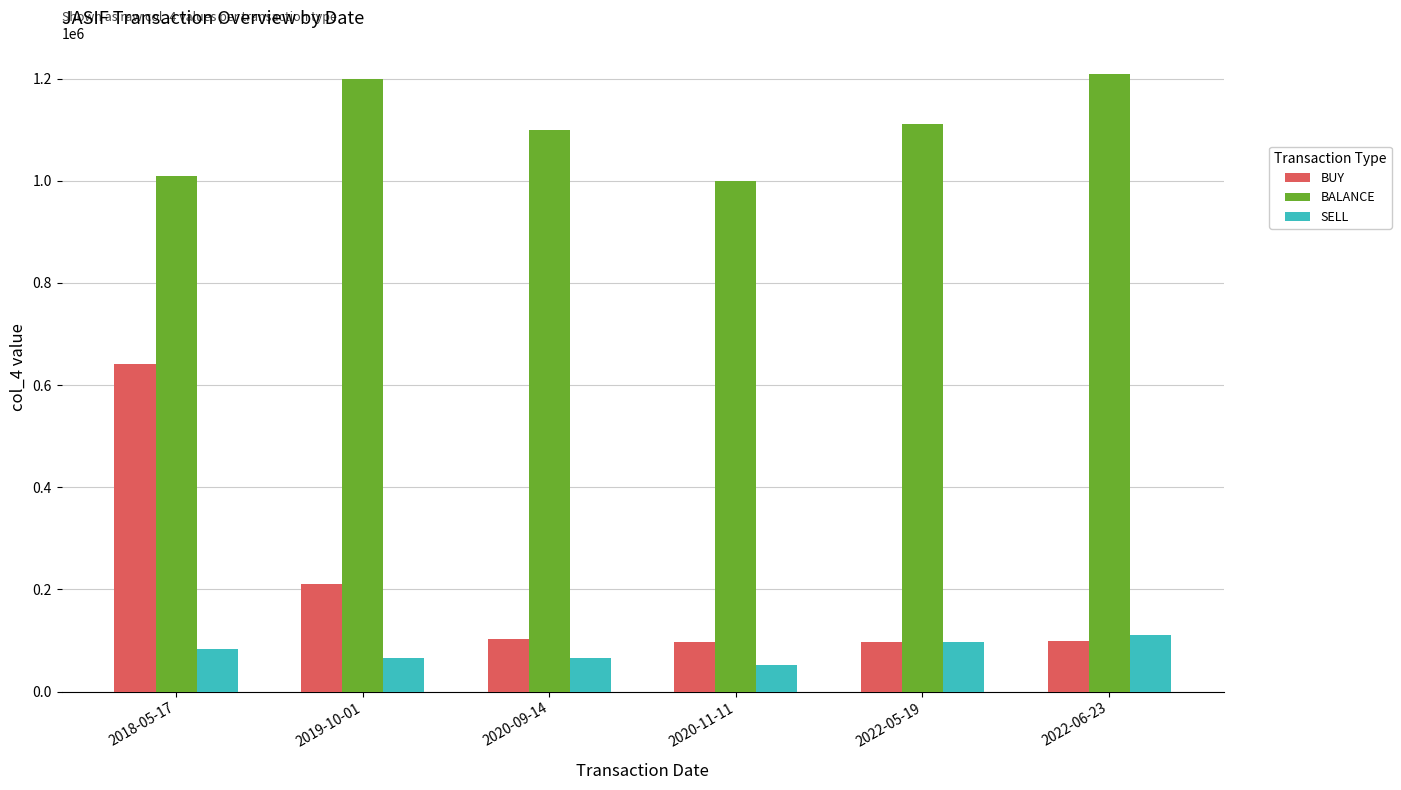

How many groups of bars are there?

6